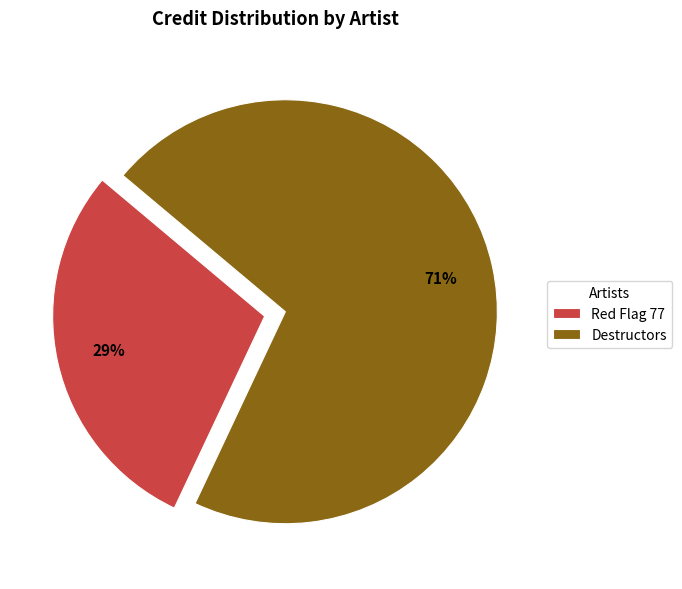

Which slice is the largest?

Destructors